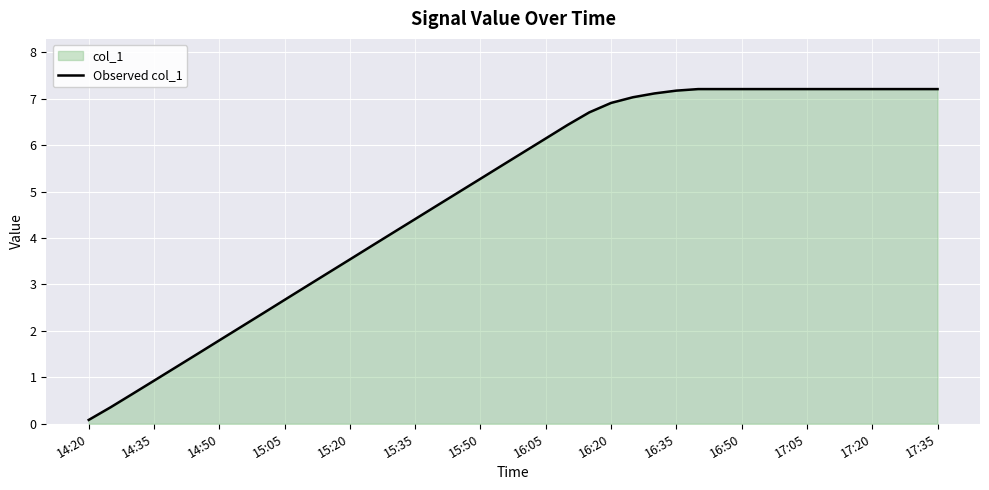

The chart shows a value of 7.2 at 16:35. True or false?

True